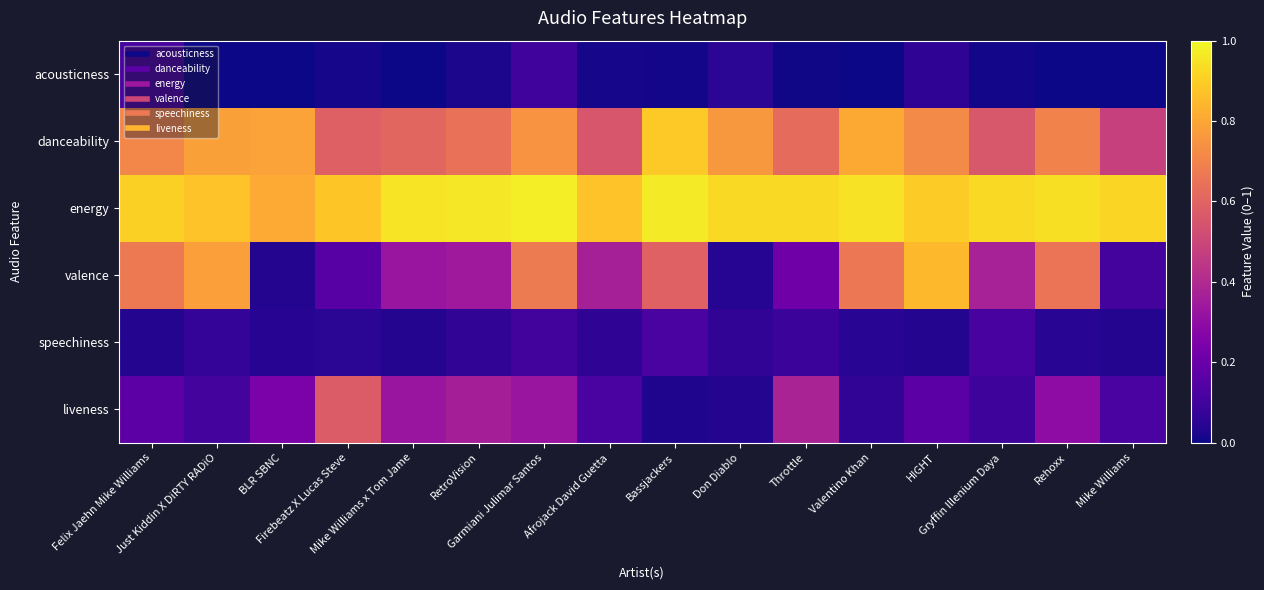

List the series in order of their peak value, lowest first.

acousticness, speechiness, liveness, valence, danceability, energy